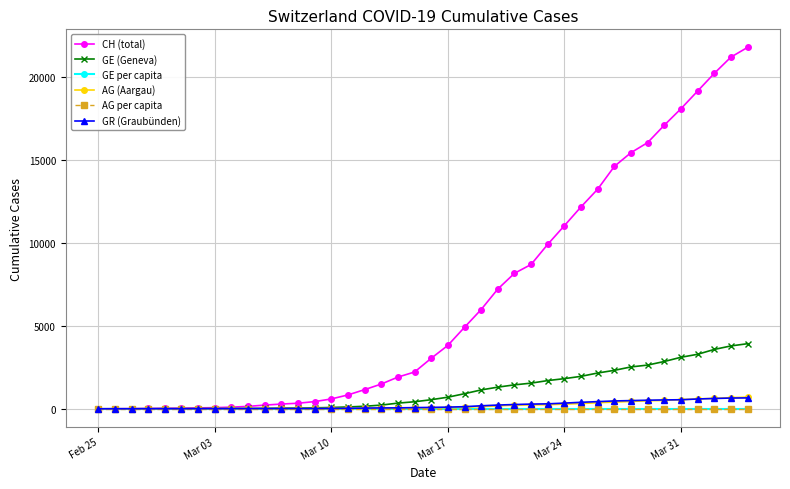

What is the maximum value shown in the chart?

21806.0